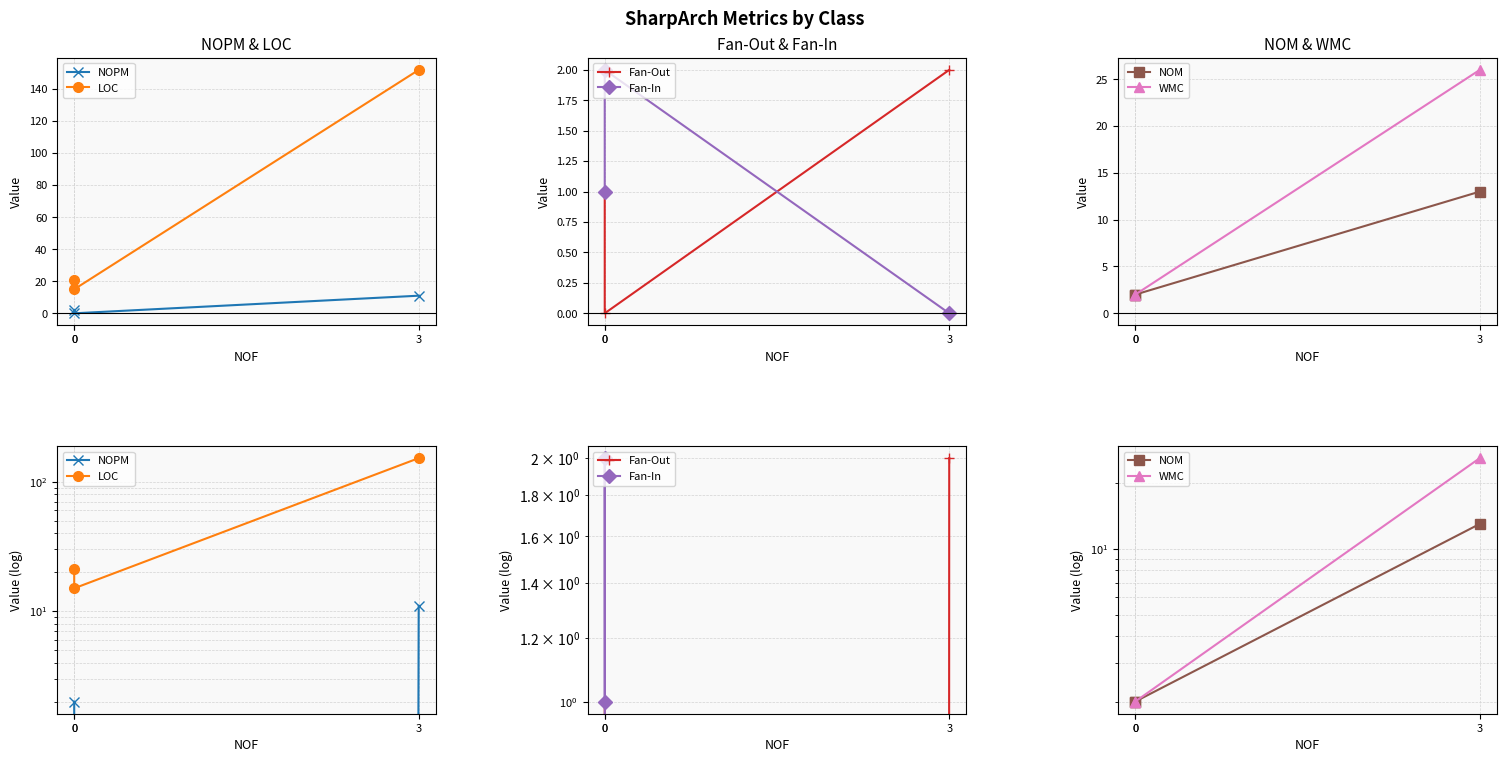

How many values in the LOC series are below 21?

1